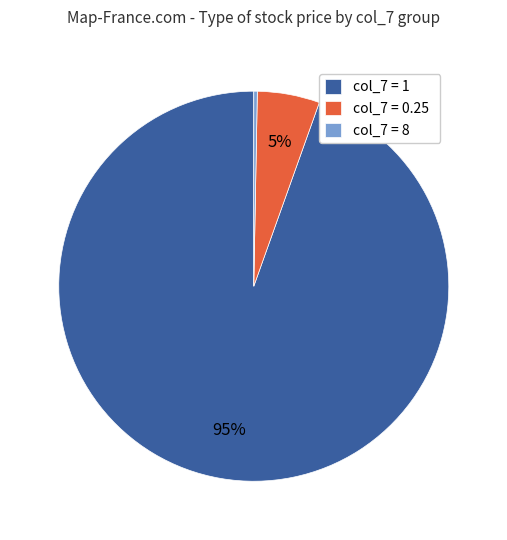

To the nearest percent, what is the average slice percentage?

33%